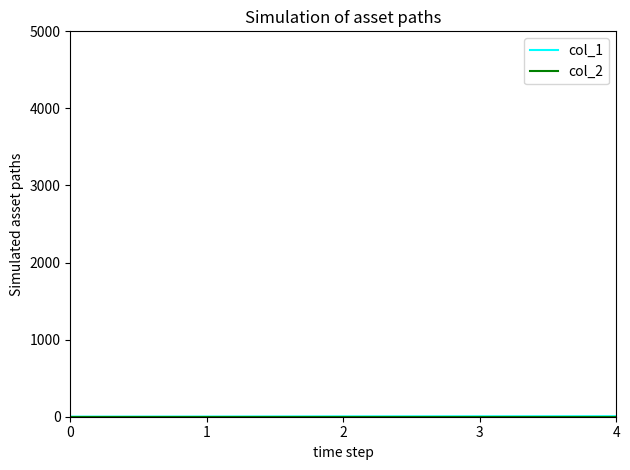

How many col_1 values are between 2 and 5?

3